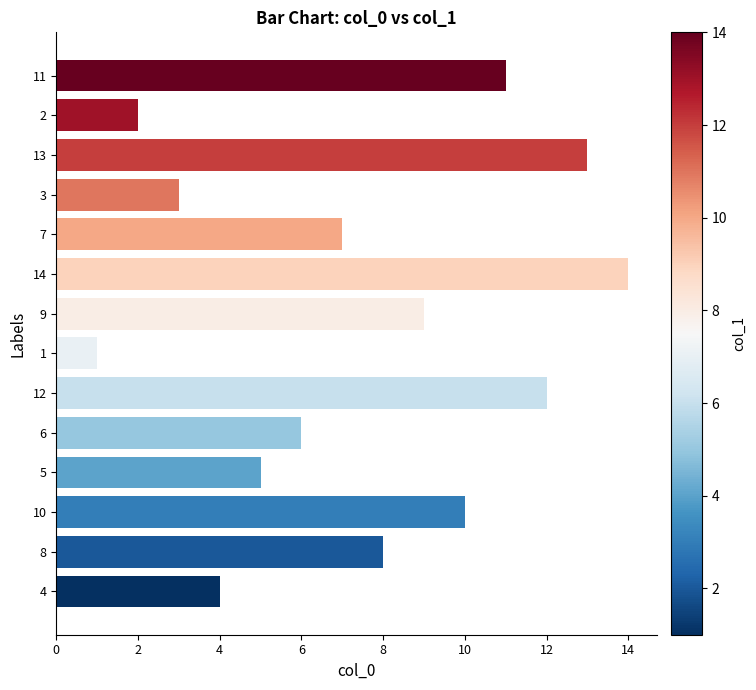

Is it true that the value at 10 is 1?

False